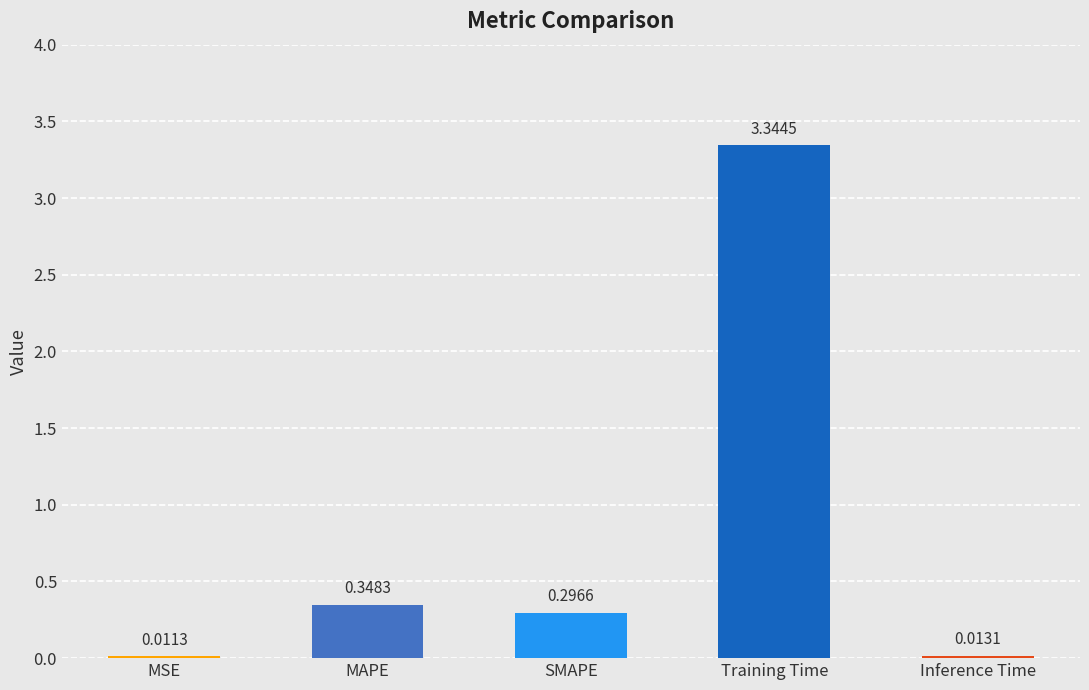

At which label is the value closest to 1?

MAPE